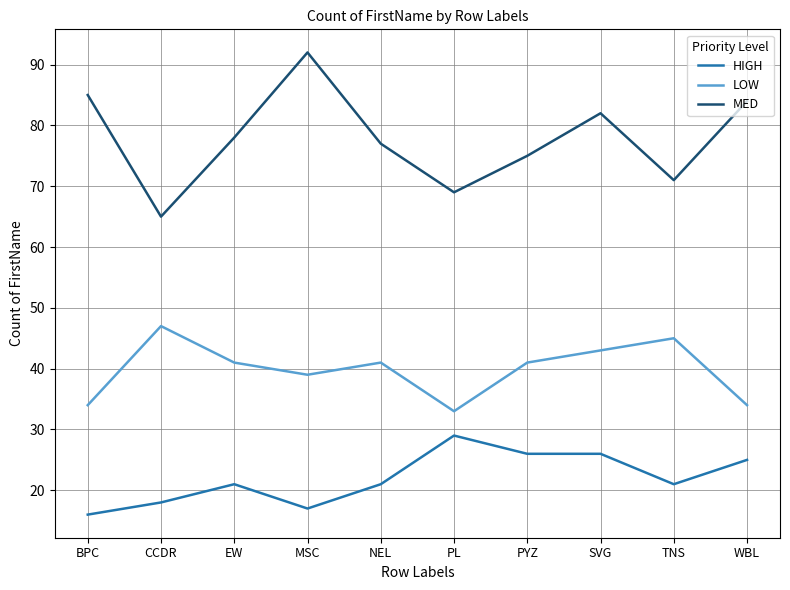

True or false: LOW and MED cross at least once.

False